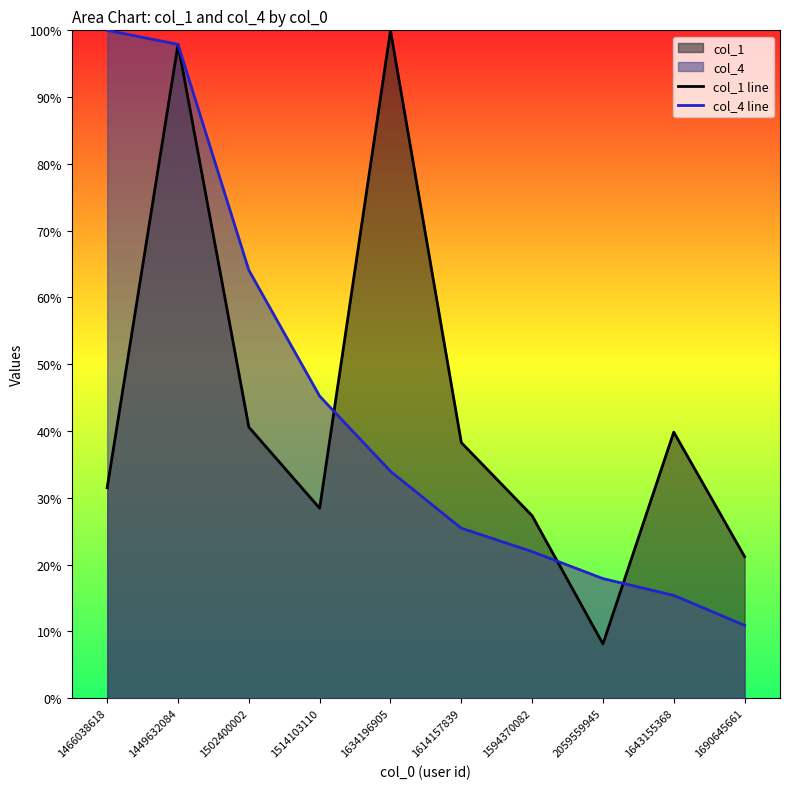

At 1690645661, list the series in order from smallest to largest.

col_4 line, col_1 line